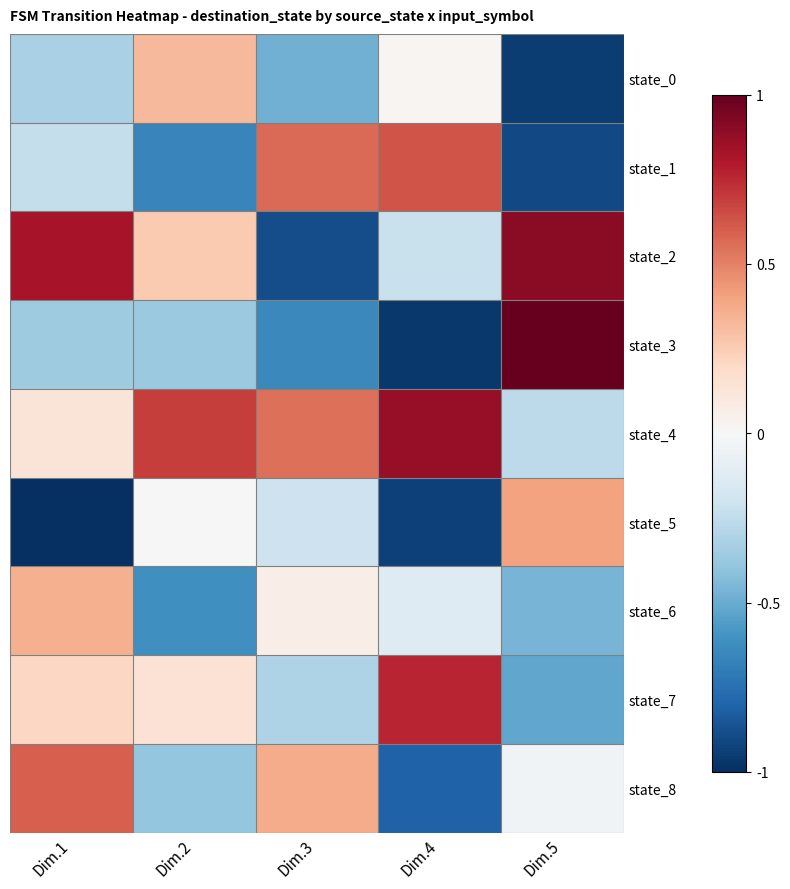

What is the smallest value displayed?

-1.0